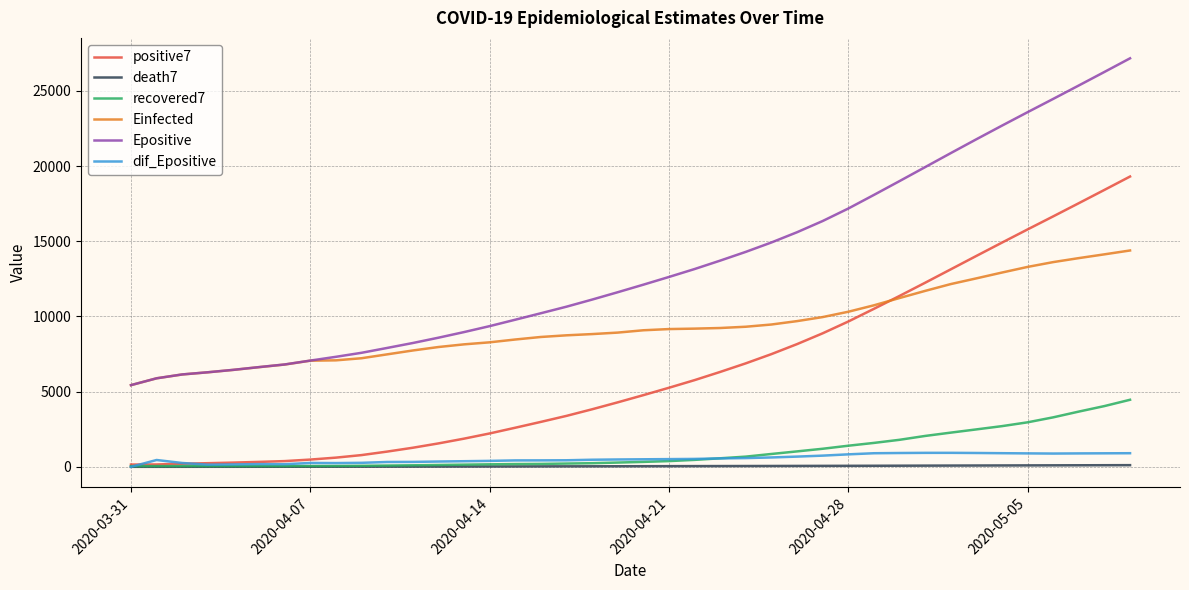

Does the chart display data point markers on the line(s)?

No